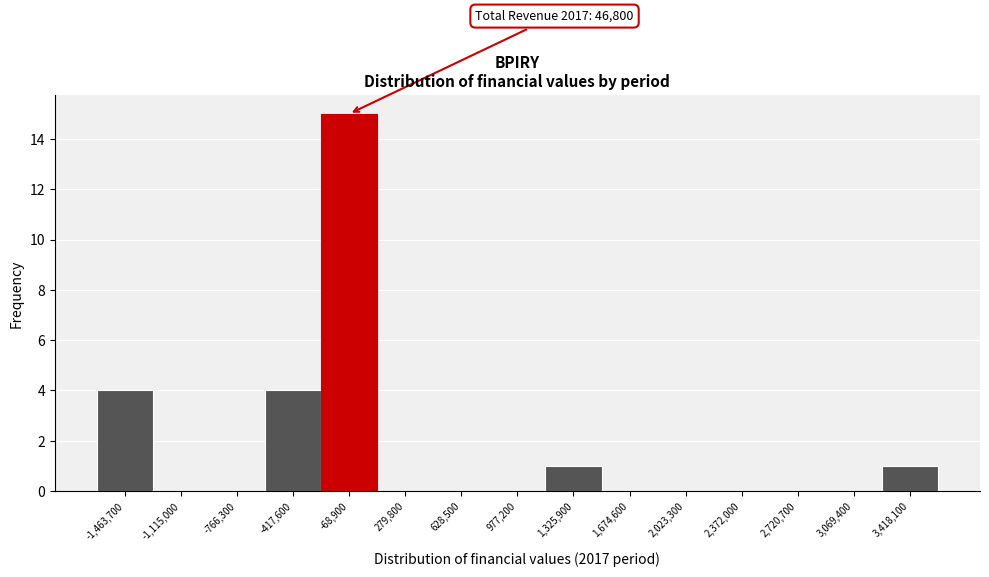

Reading left to right, what are all the values shown in this chart?

-1,463,700=4	-1,115,000=0	-766,300=0	-417,600=4	-68,900=15	279,800=0	628,500=0	977,200=0	1,325,900=1	1,674,600=0	2,023,300=0	2,372,000=0	2,720,700=0	3,069,400=0	3,418,100=1